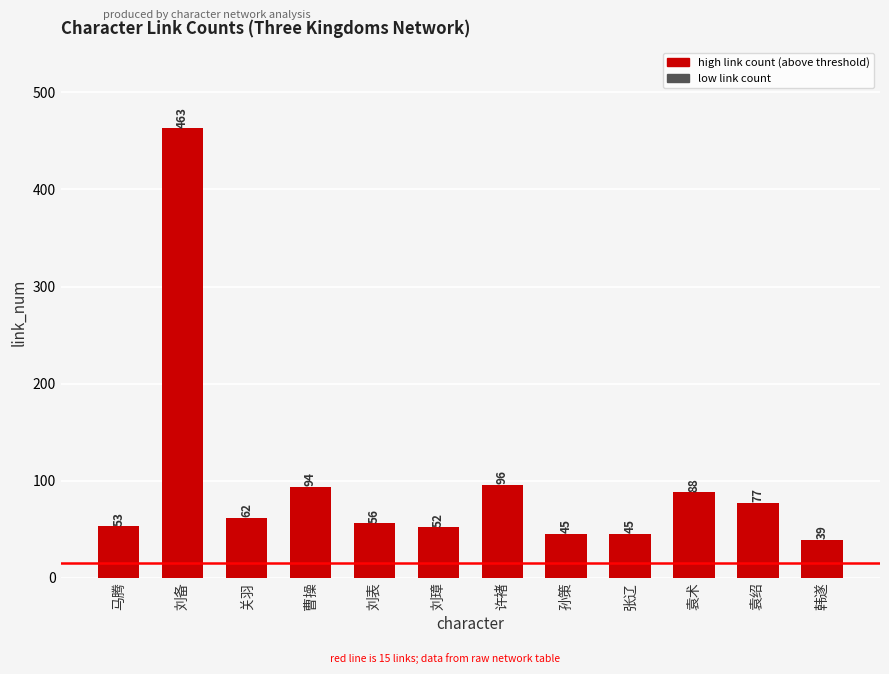

At which category does the chart reach its peak across all series?

刘备